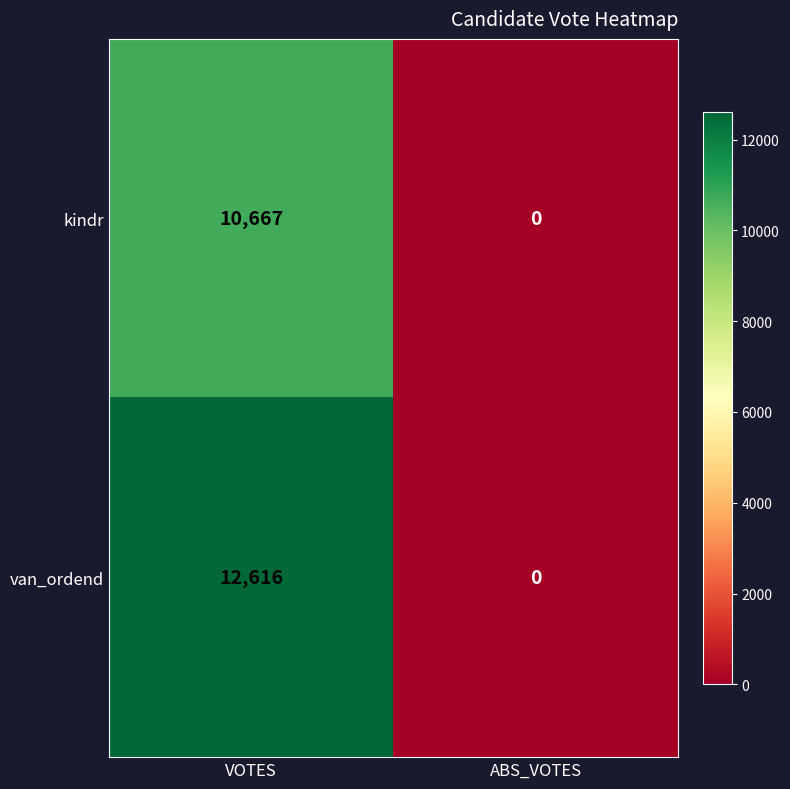

Which series has the widest spread of values?

van_ordend